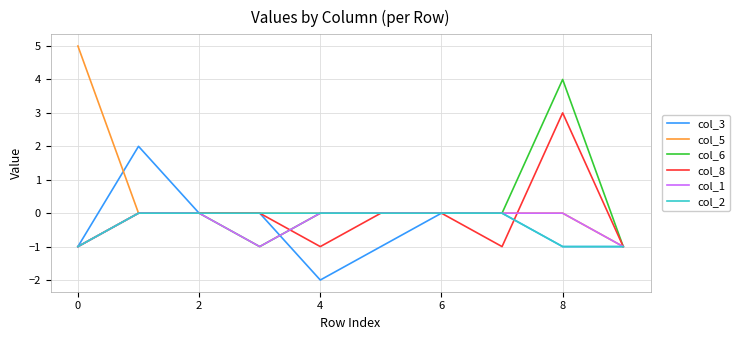

Which series has the largest total across all categories?

col_5